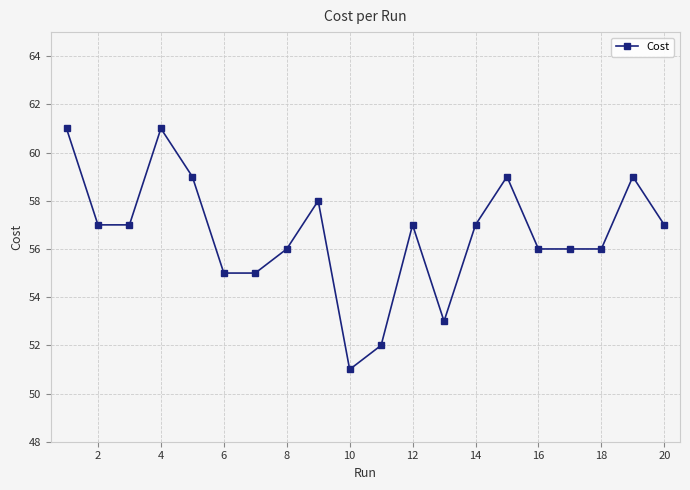

What is the difference between the maximum and minimum values?

10